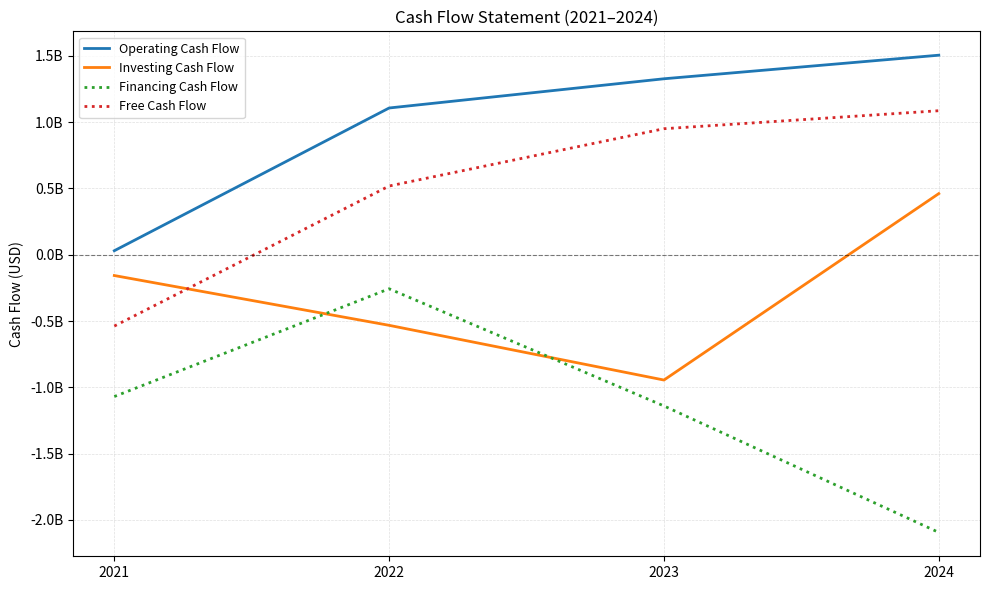

Which label corresponds to the smallest value in the chart?

2024